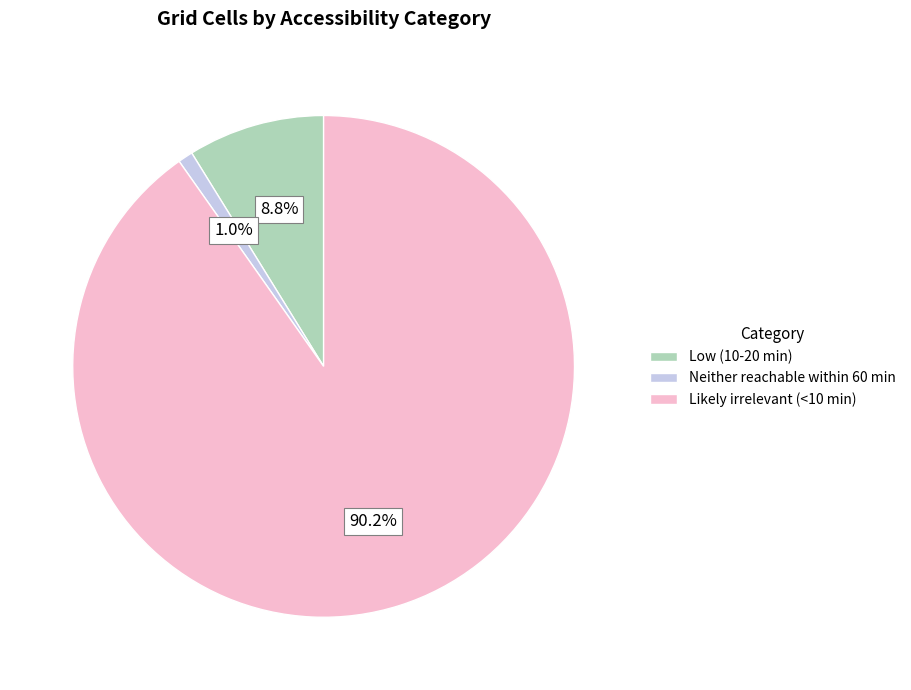

Count the number of slices in the pie.

3